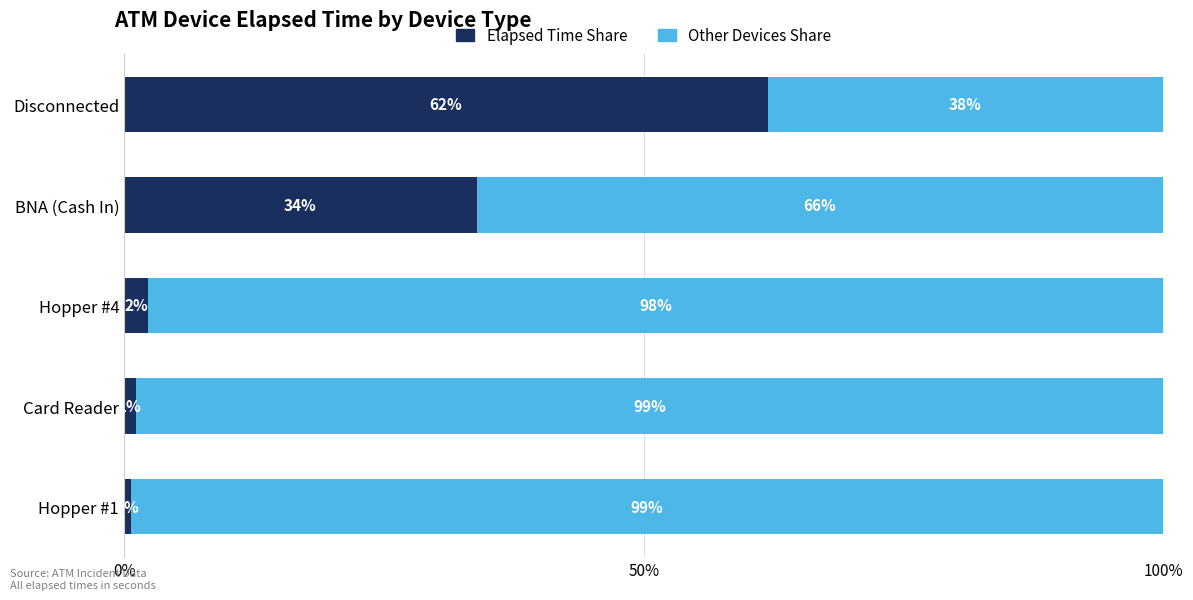

What is the total value across all series at Hopper #1?

100.0